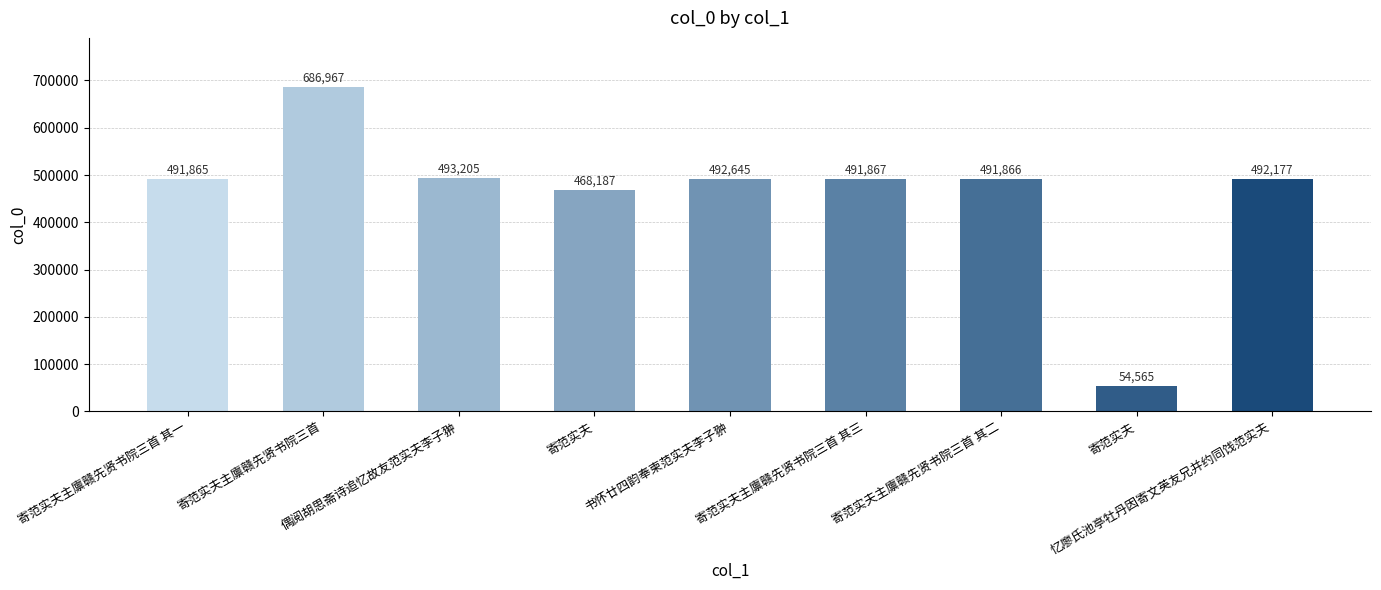

How many data points are less than 491867?

4